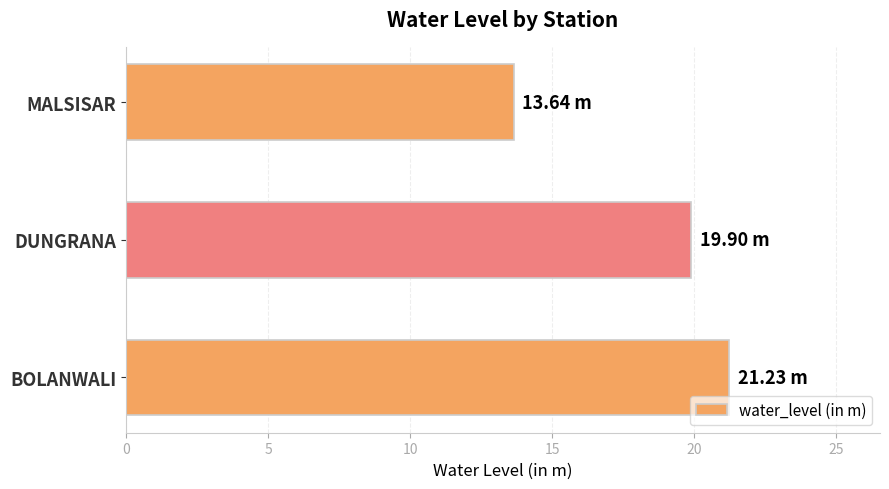

What is the smallest value displayed?

13.6